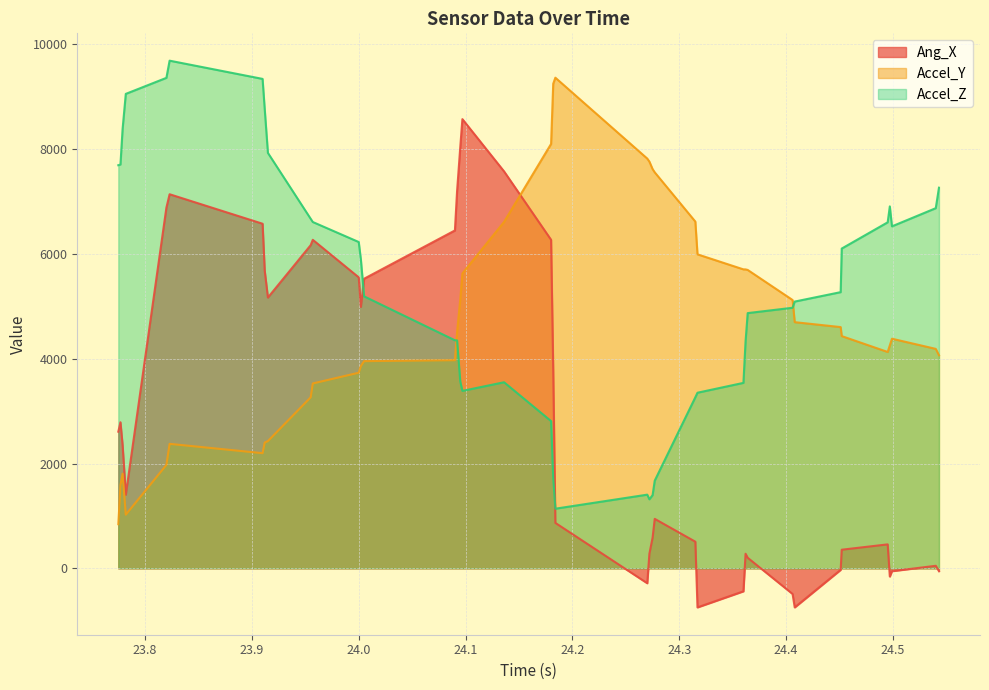

In Ang_X, how many points are lower than both neighbors (excluding endpoints)?

7